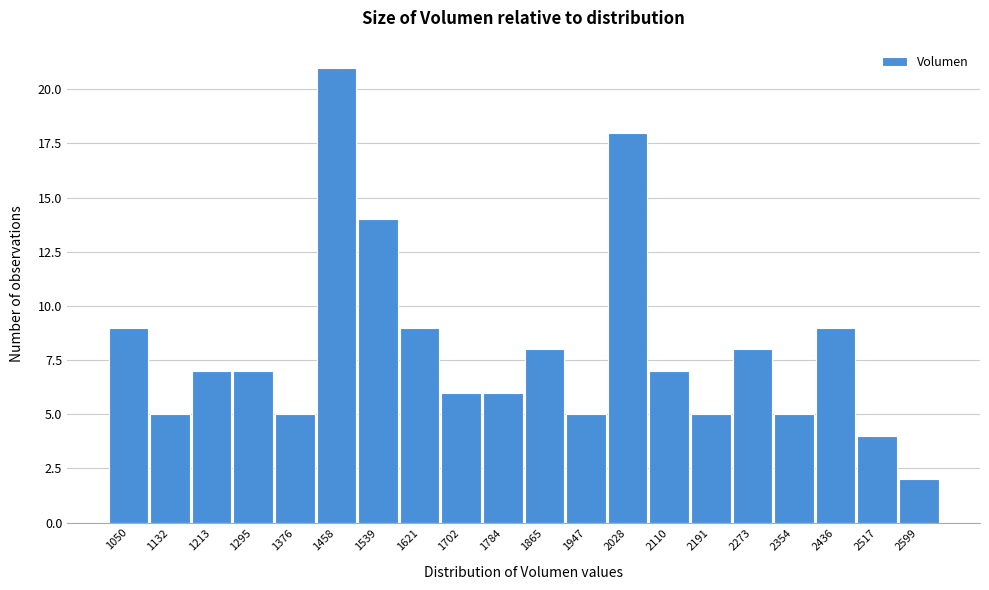

Reading right to left, what are all the values shown in this chart?

2	4	9	5	8	5	7	18	5	8	6	6	9	14	21	5	7	7	5	9